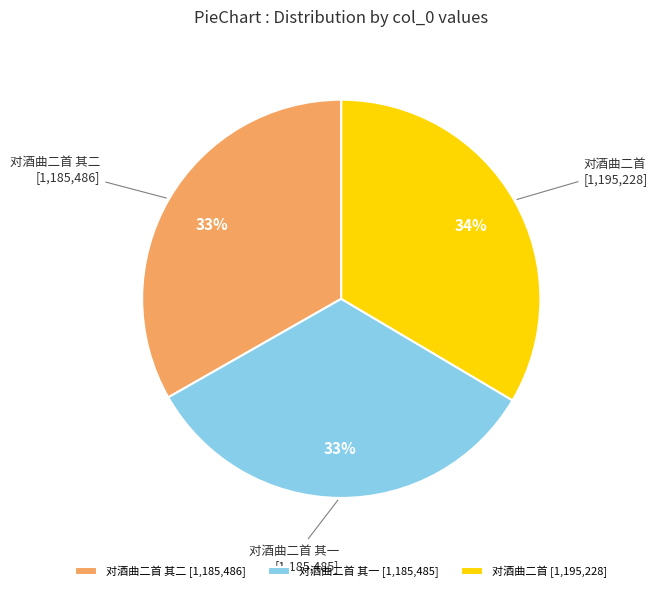

Do 对酒曲二首 其二 and 对酒曲二首 其一 together represent more than half of the pie?

Yes